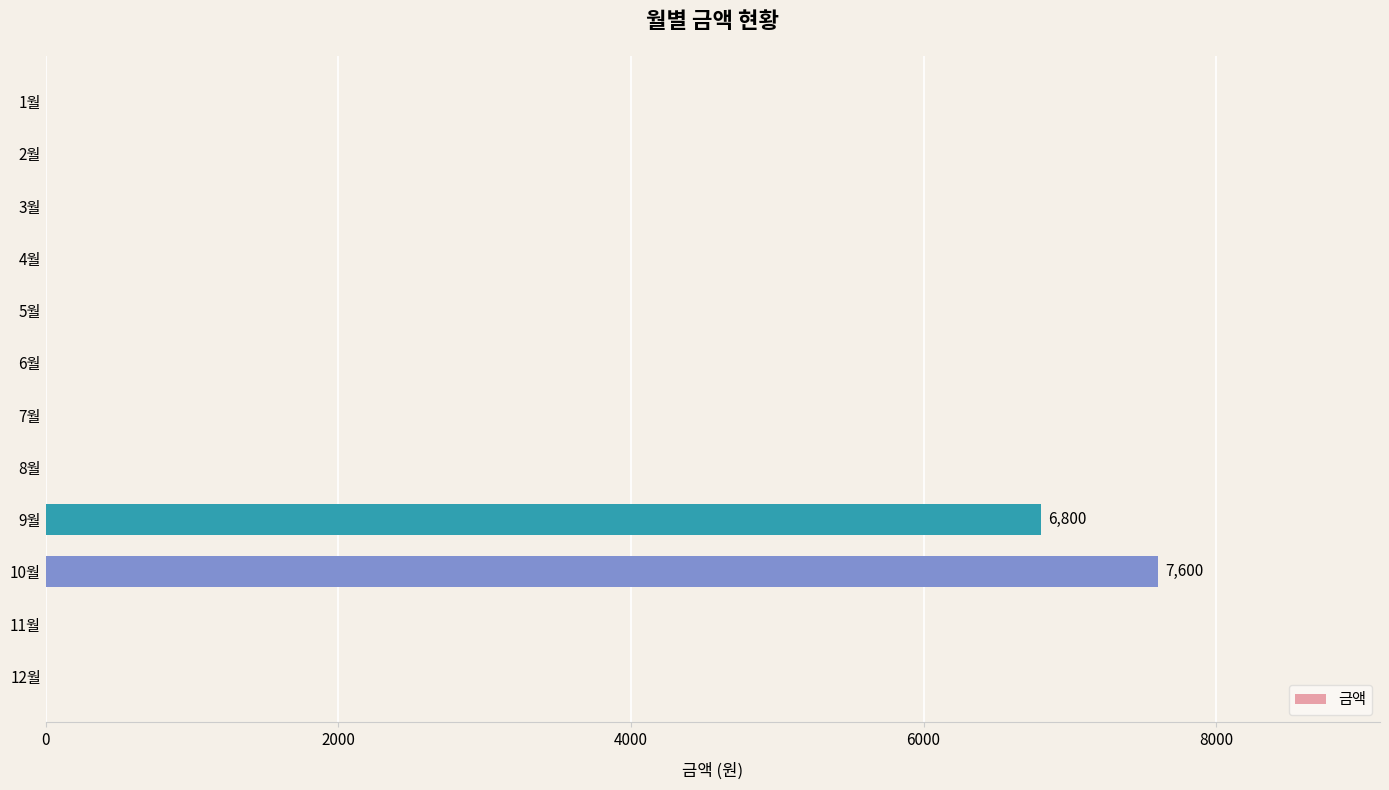

The value at 5월 is 4808. True or false?

False